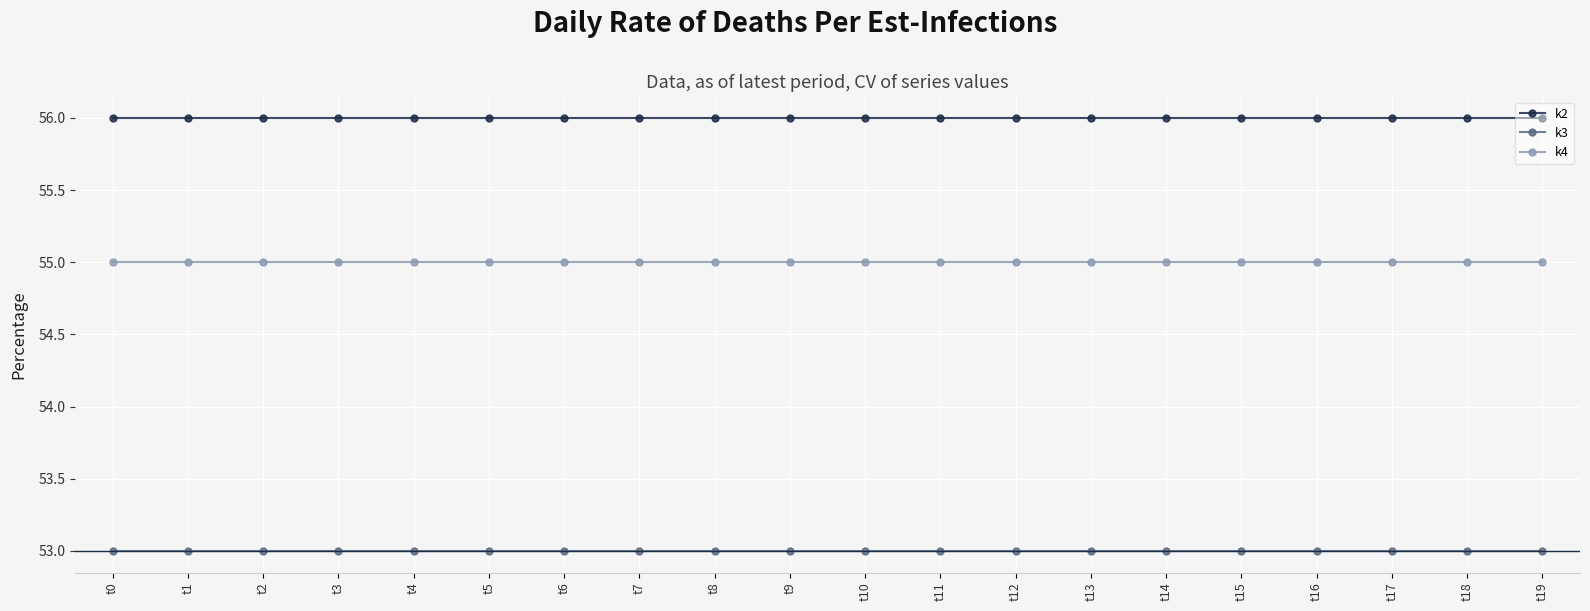

List the series in order of their overall mean, lowest first.

k3, k4, k2